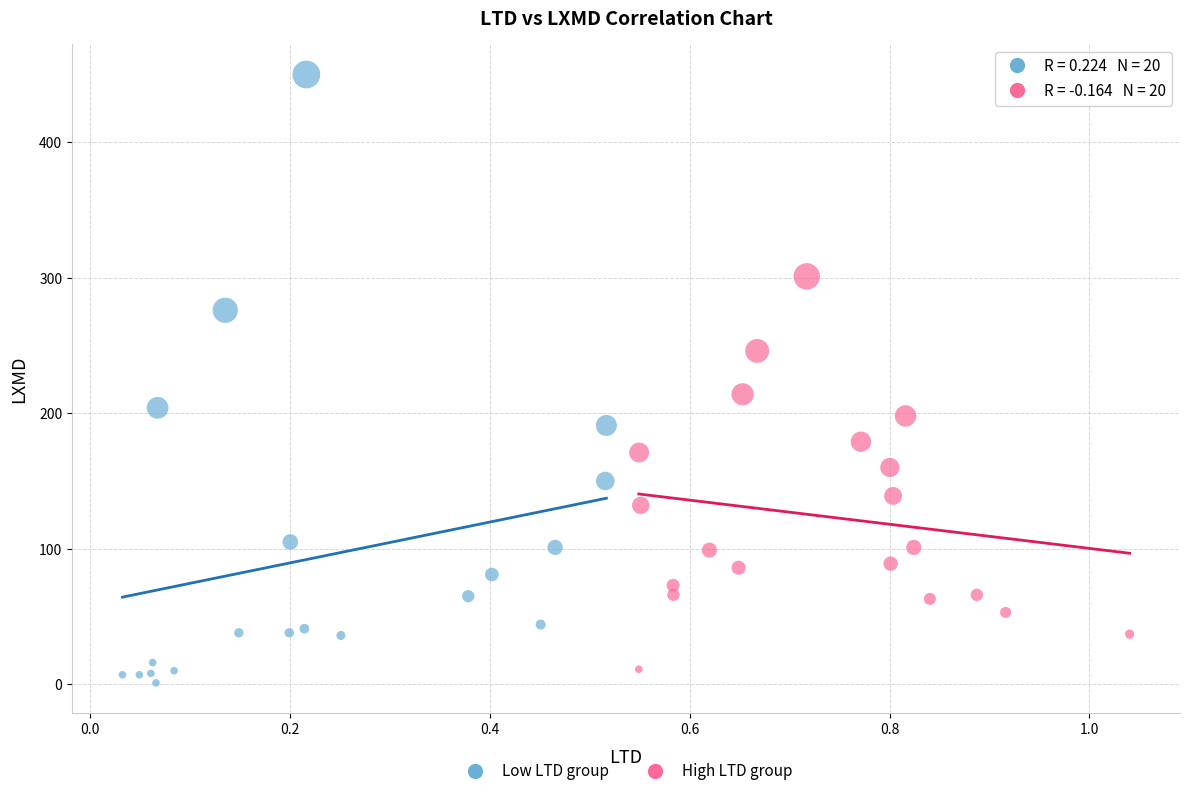

Which series reaches the maximum Y coordinate?

Low LTD group